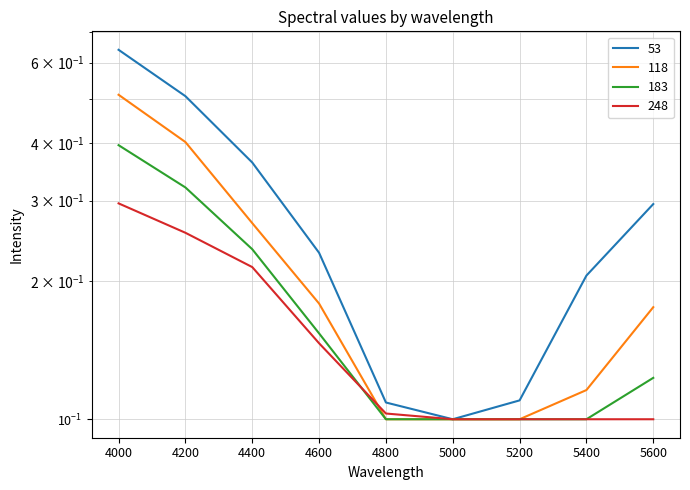

True or false: 248 has more than 0 points higher than both neighbors.

False